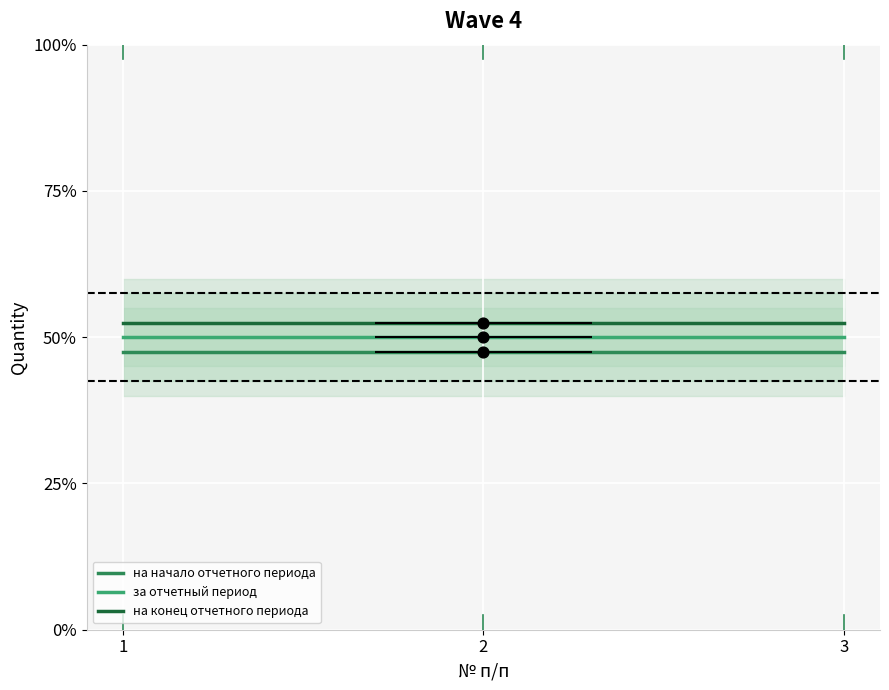

Which series has the largest Y range (max minus min)?

на начало отчетного периода